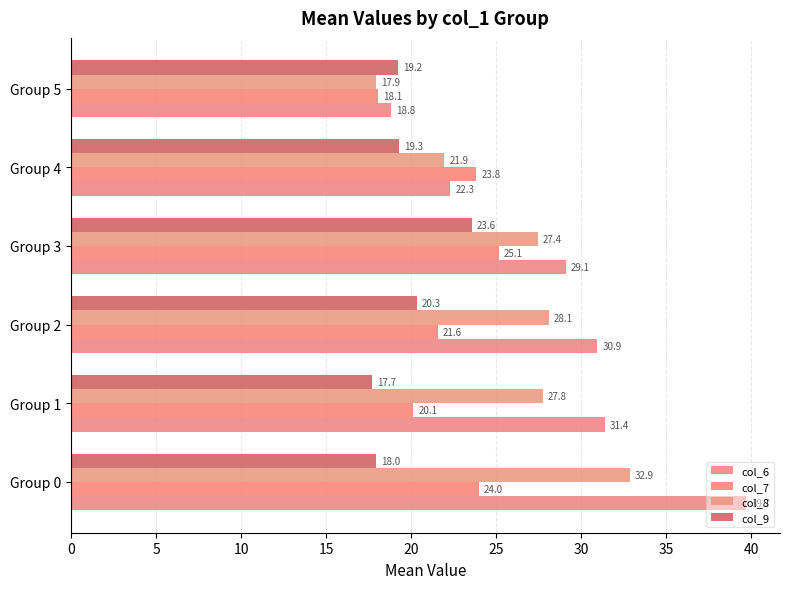

What are all the series names shown in the legend?

col_6, col_7, col_8, col_9